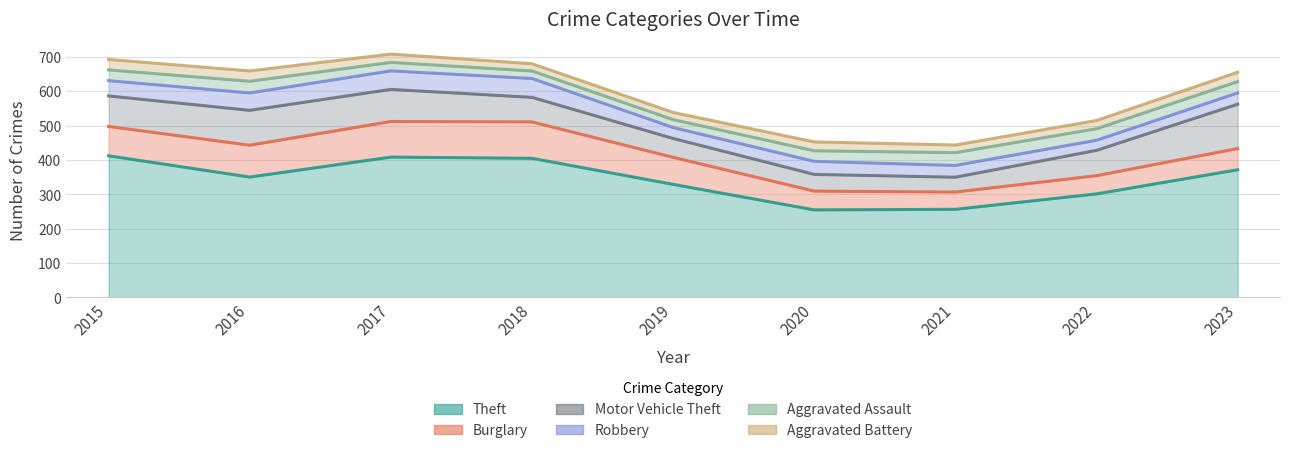

True or false: Theft has more than 1 points higher than both neighbors.

False